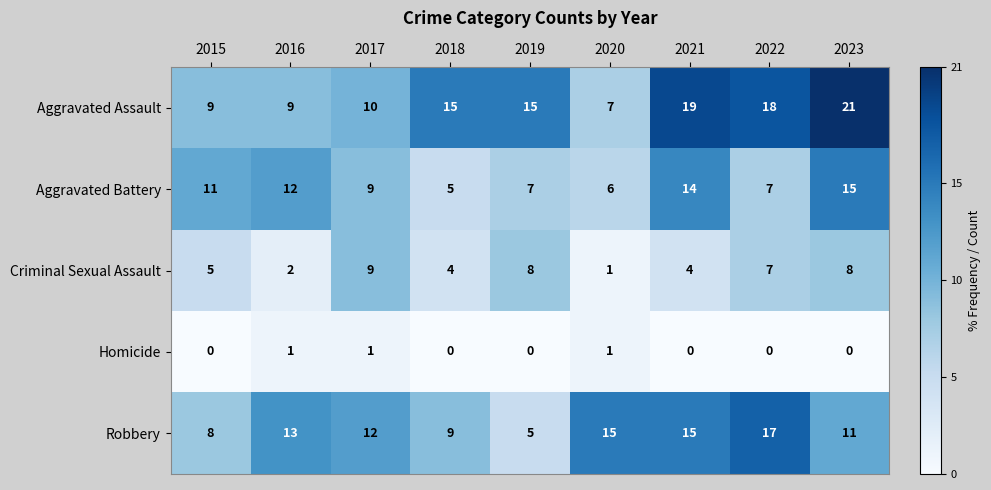

Rank the series at 2016 from highest to lowest value.

Robbery, Aggravated Battery, Aggravated Assault, Criminal Sexual Assault, Homicide